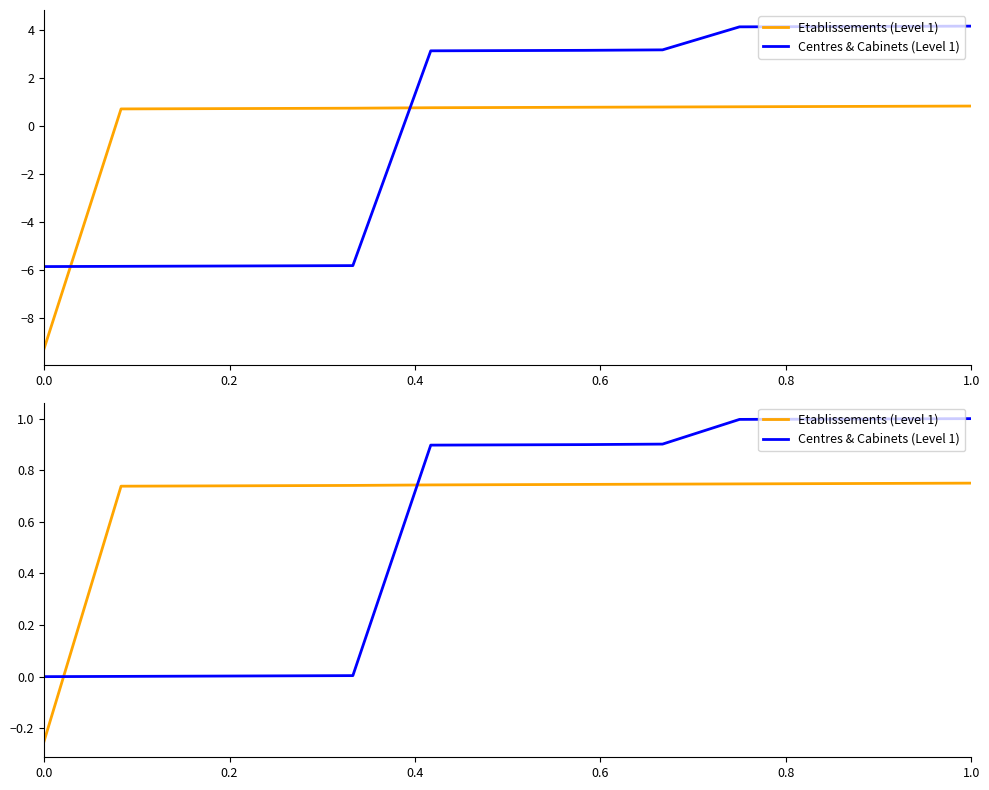

What is the average value of the Etablissements (Level 1) series?

0.7